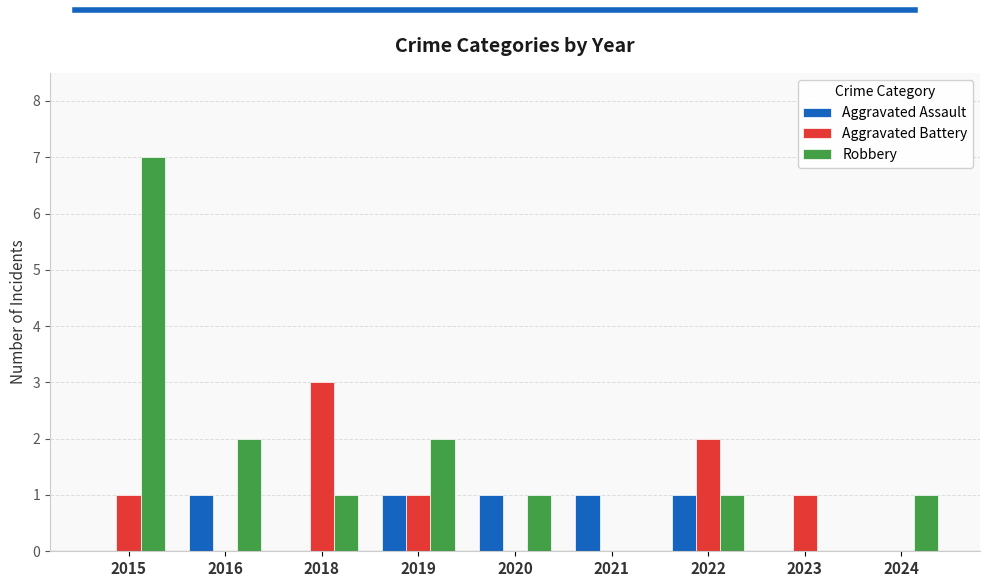

True or false: Aggravated Battery has a value of 0 at 2021.

True